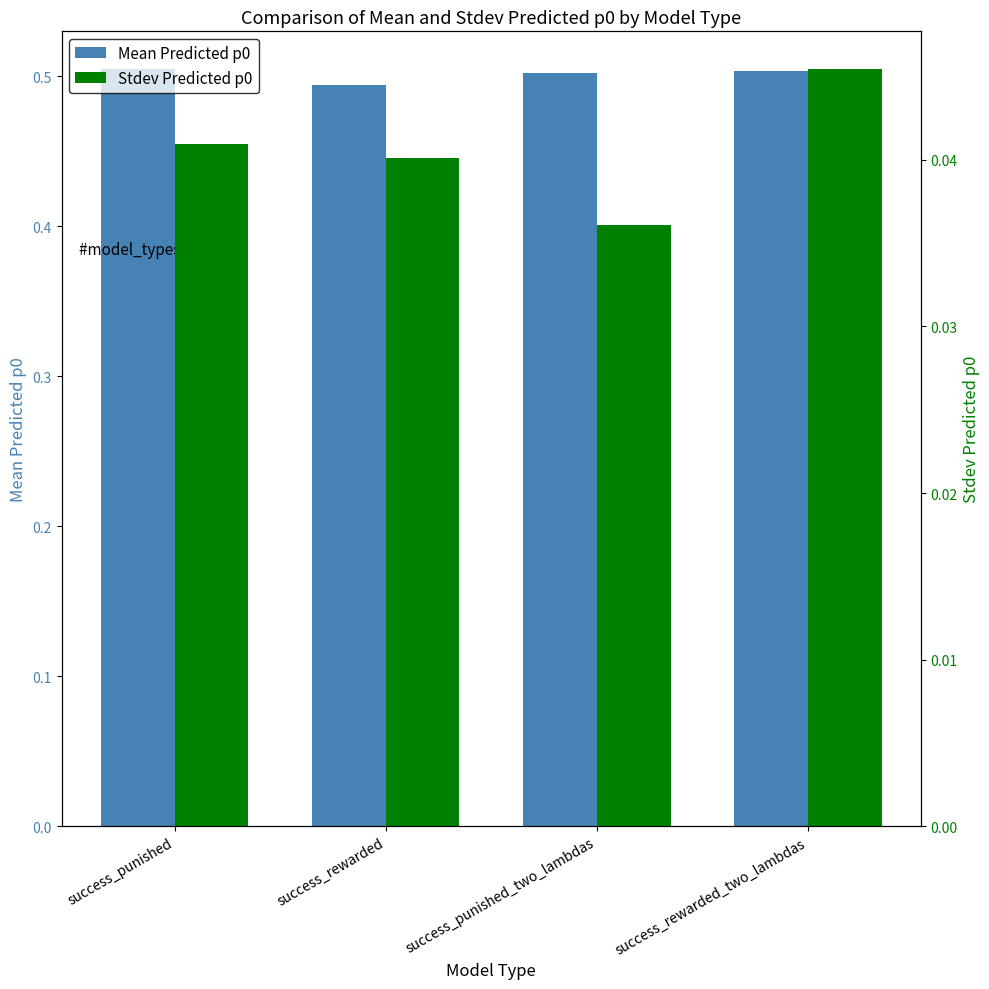

What are all the series names shown in the legend?

Mean Predicted p0, Stdev Predicted p0